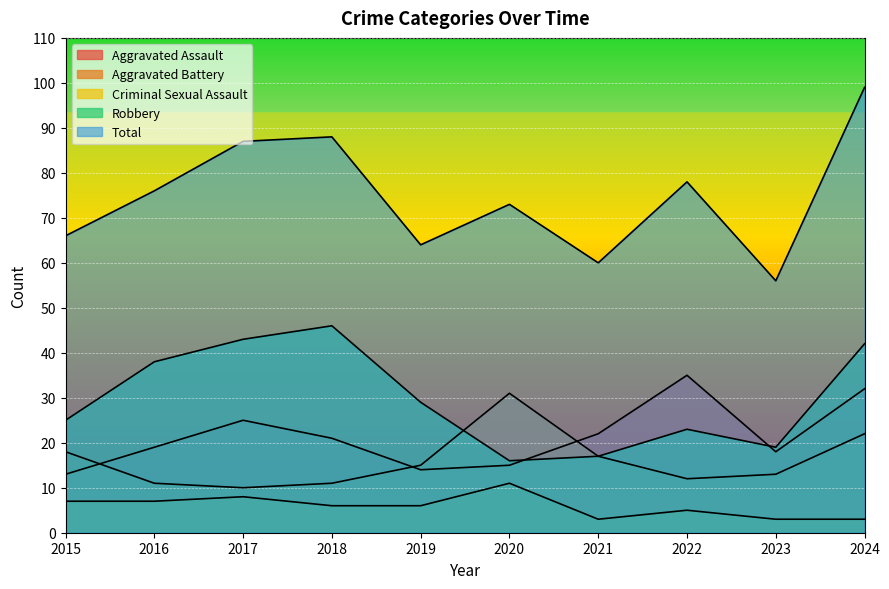

True or false: Criminal Sexual Assault and Robbery cross at least once.

False